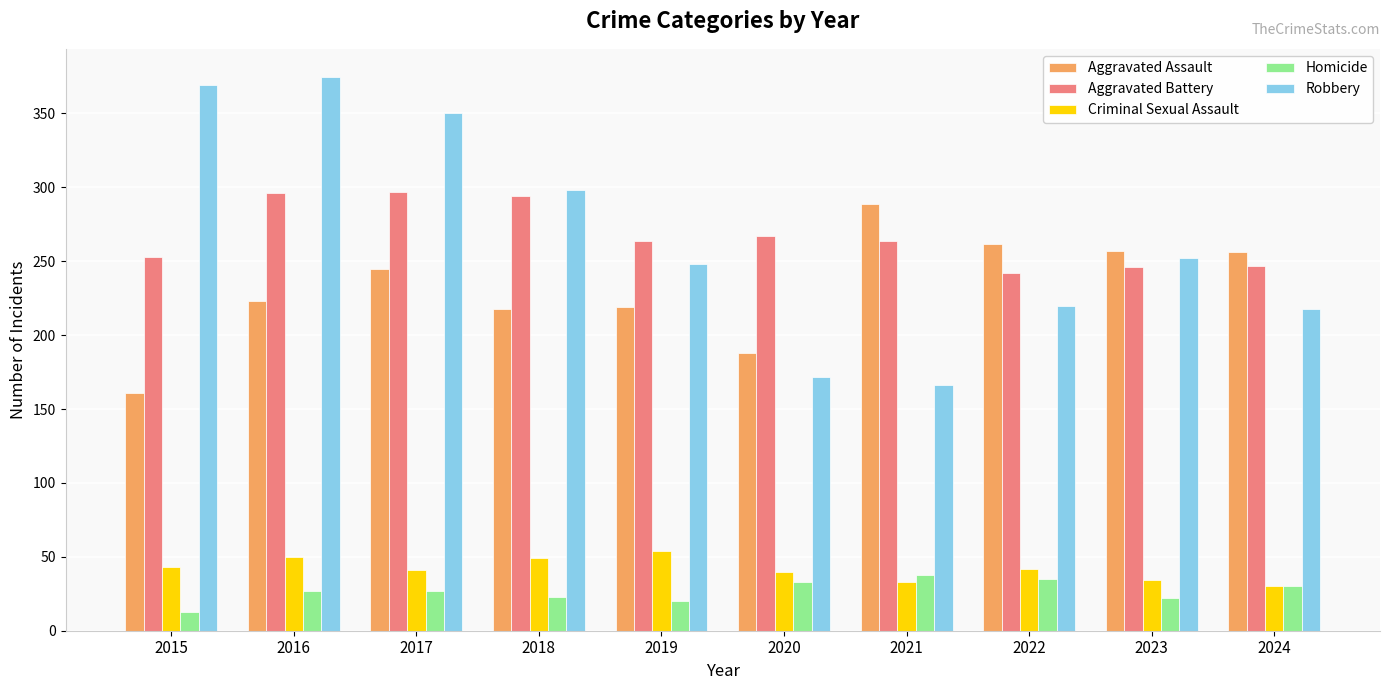

Which series changed the most between 2015 and 2022?

Robbery